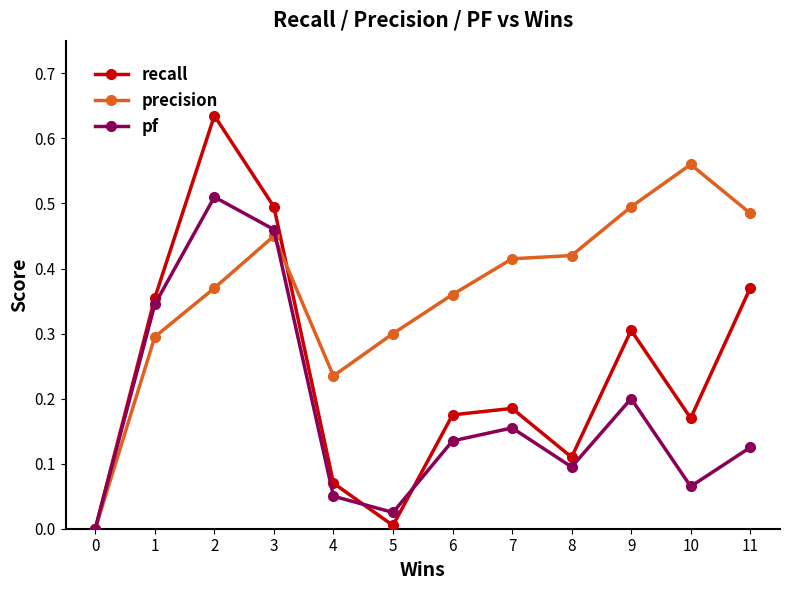

Rank the series by their maximum value, from highest to lowest.

recall, precision, pf